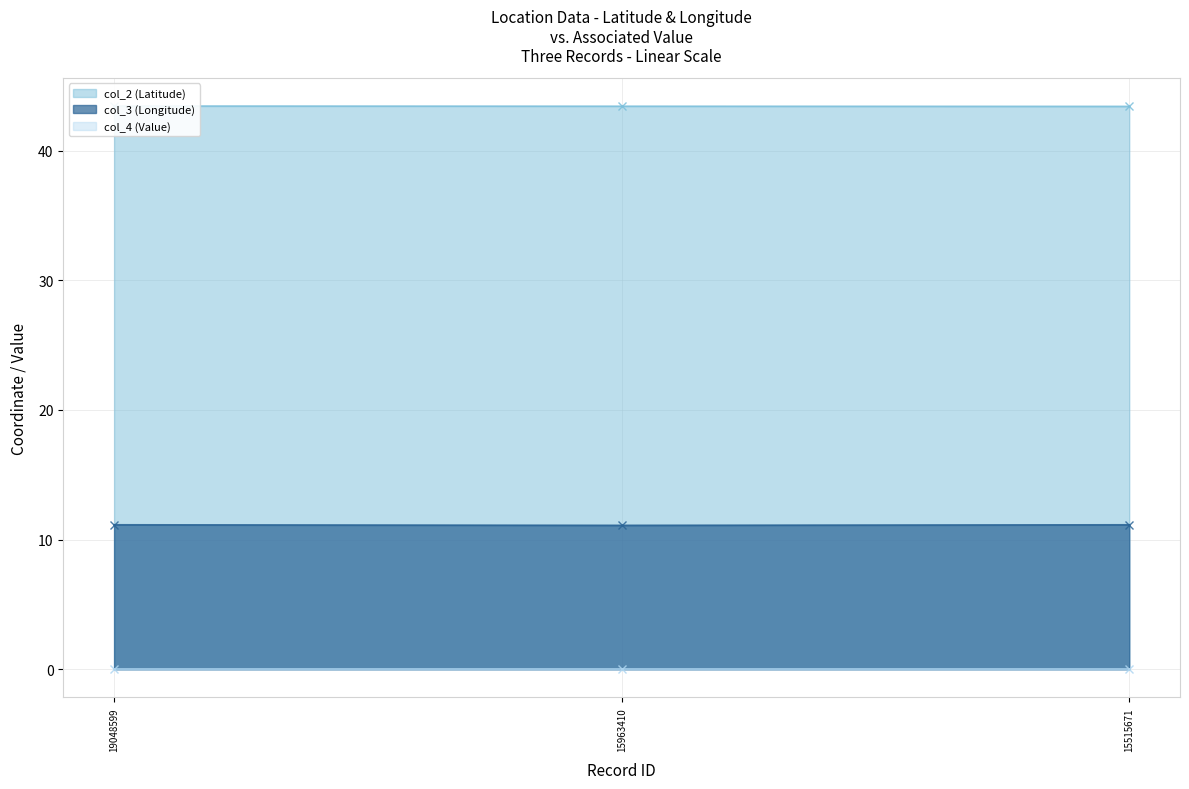

What is the maximum value for col_3 (Longitude)?

11.1